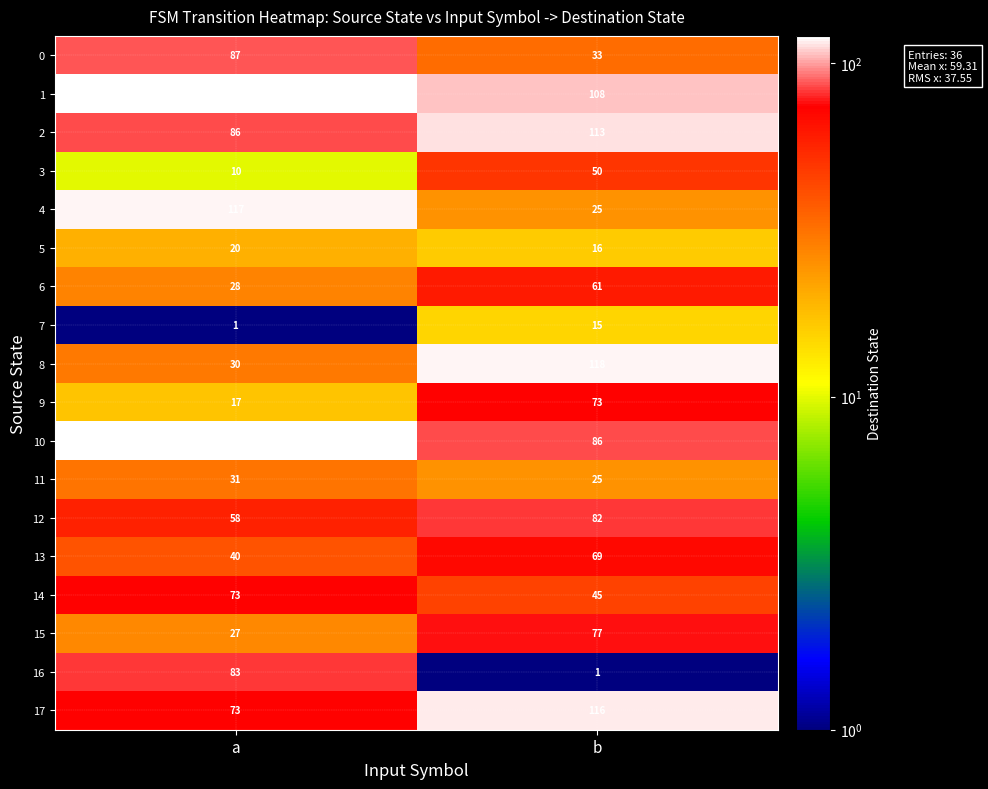

What is the maximum value shown in the chart?

121